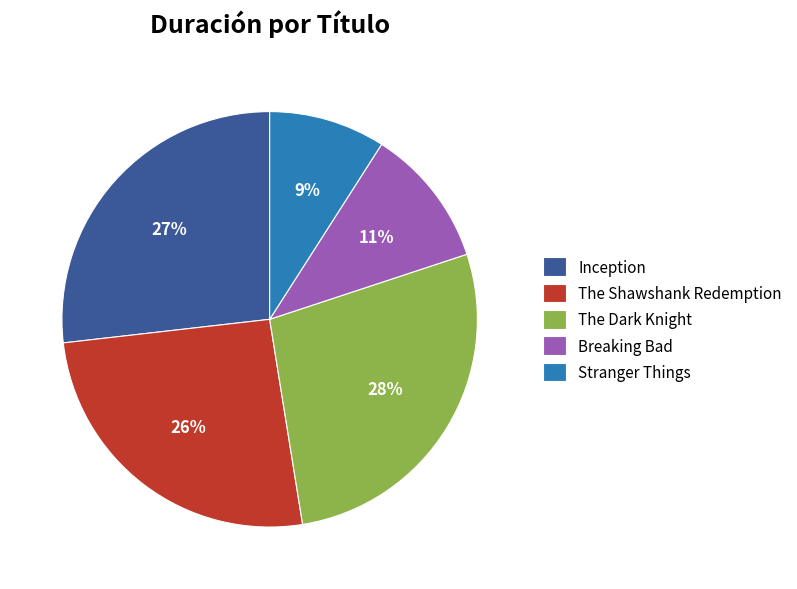

How many segments does this pie chart have?

5